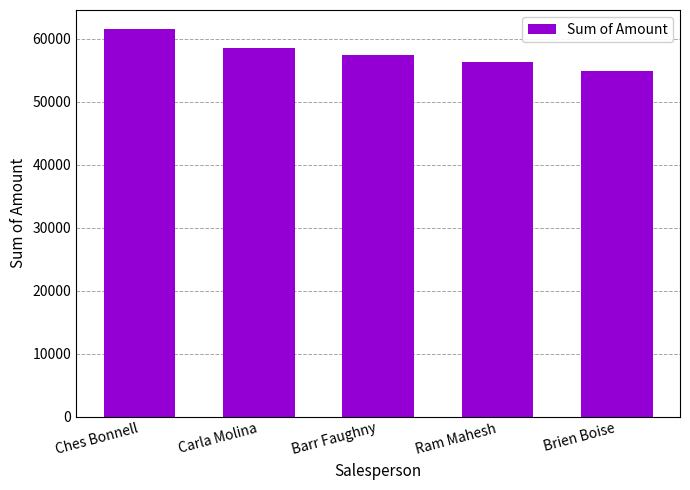

What is the label of the 1st bar from the right?

Brien Boise